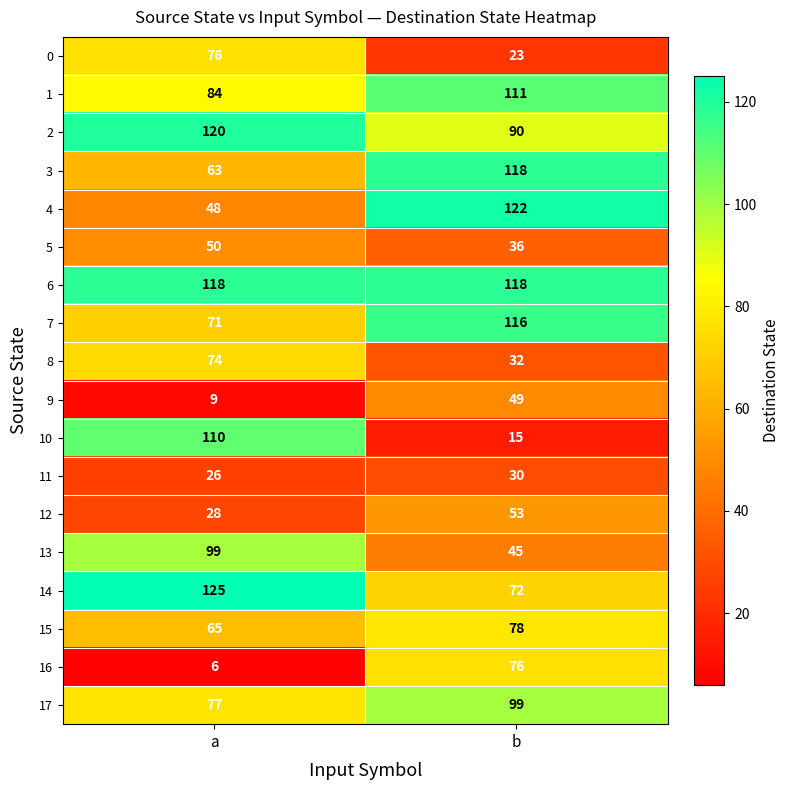

What is the smallest value displayed?

6